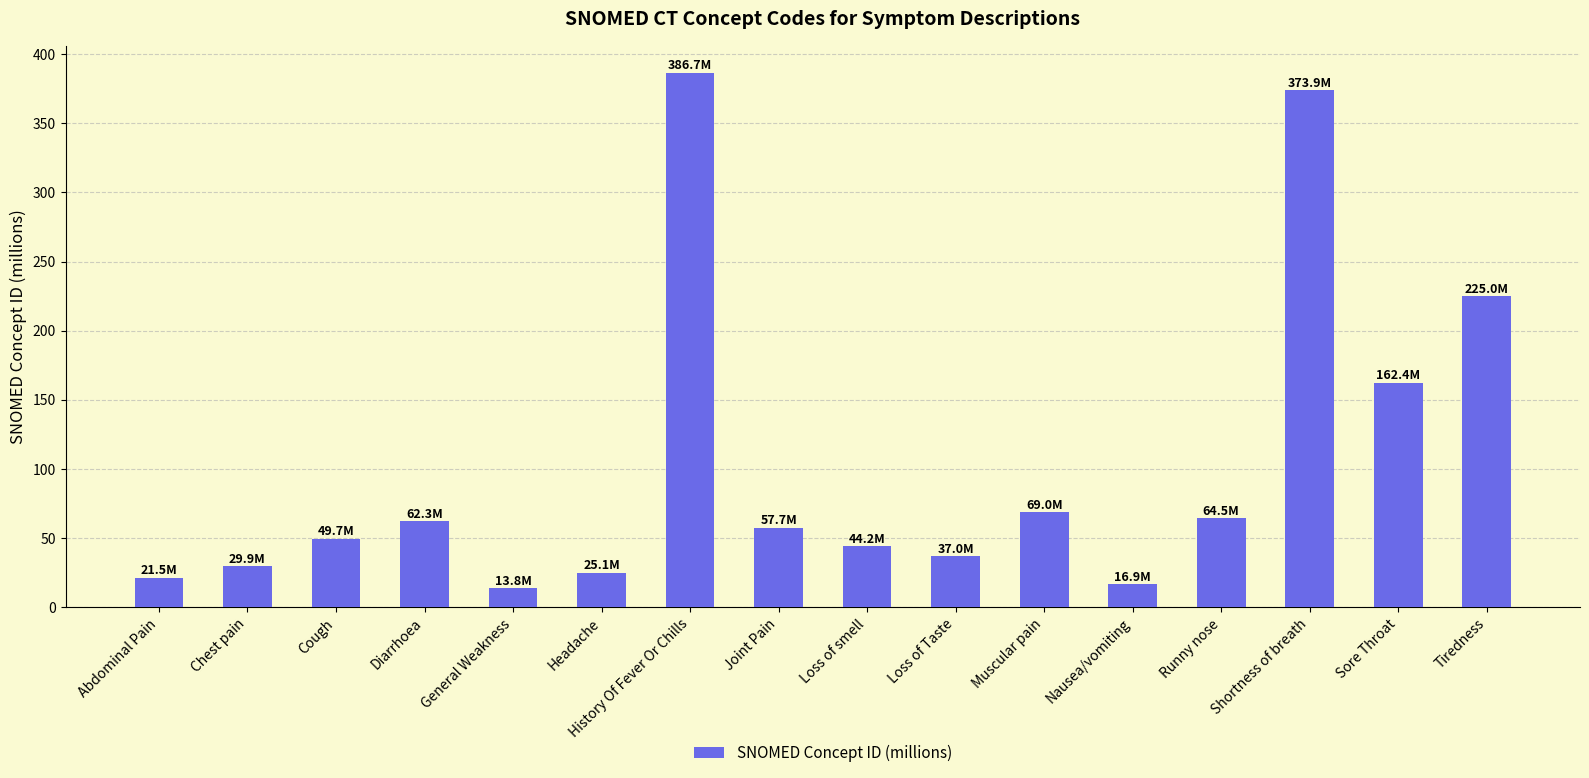

What is the change in value from Chest pain to General Weakness?

-16.1